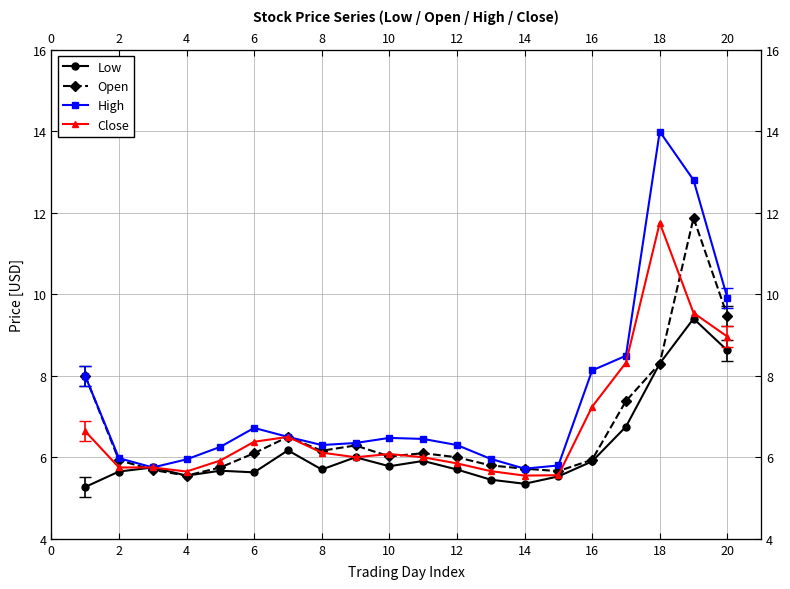

Reading right to left, extract all data points from this chart.

Low: 8.6	9.4	8.3	6.8	5.9	5.5	5.3	5.5	5.7	5.9	5.8	6.0	5.7	6.2	5.6	5.7	5.5	5.8	5.7	5.3
Open: 9.5	11.9	8.3	7.4	5.9	5.7	5.7	5.8	6.0	6.1	6.0	6.3	6.2	6.5	6.1	5.8	5.5	5.7	5.9	8.0
High: 9.9	12.8	14.0	8.5	8.1	5.8	5.7	6.0	6.3	6.5	6.5	6.3	6.3	6.5	6.7	6.3	5.9	5.8	6.0	8.0
Close: 9.0	9.5	11.8	8.3	7.2	5.6	5.6	5.7	5.8	6.0	6.1	6.0	6.1	6.5	6.4	5.9	5.7	5.8	5.8	6.6